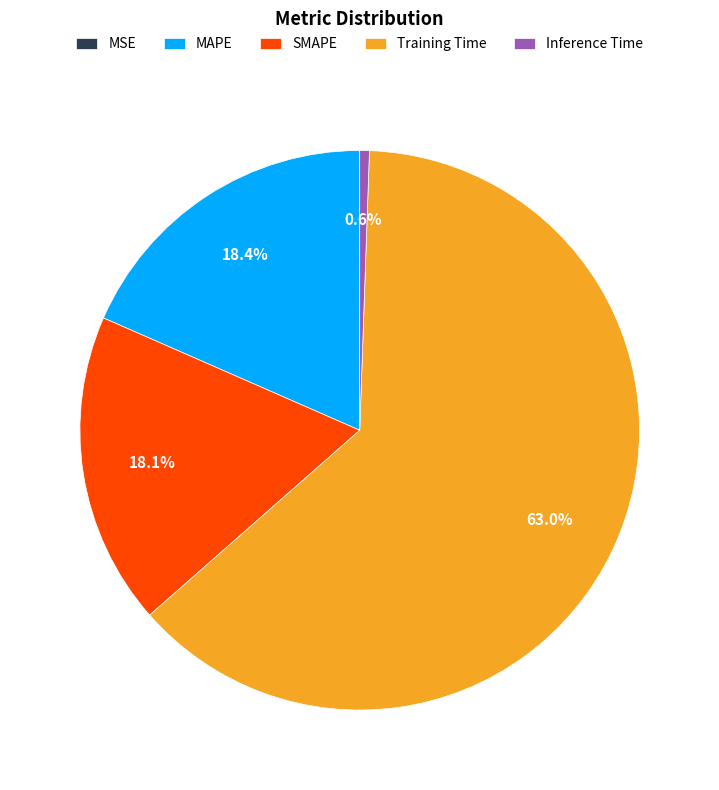

Which slice is the largest?

Training Time